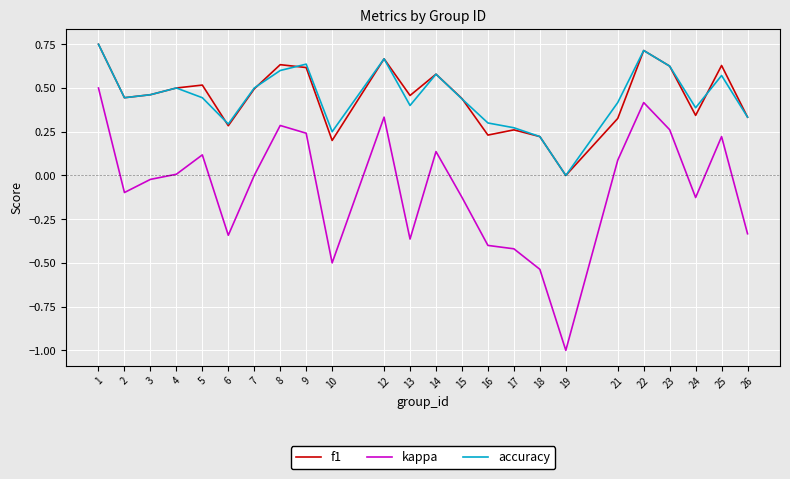

True or false: accuracy and kappa cross at least once.

False